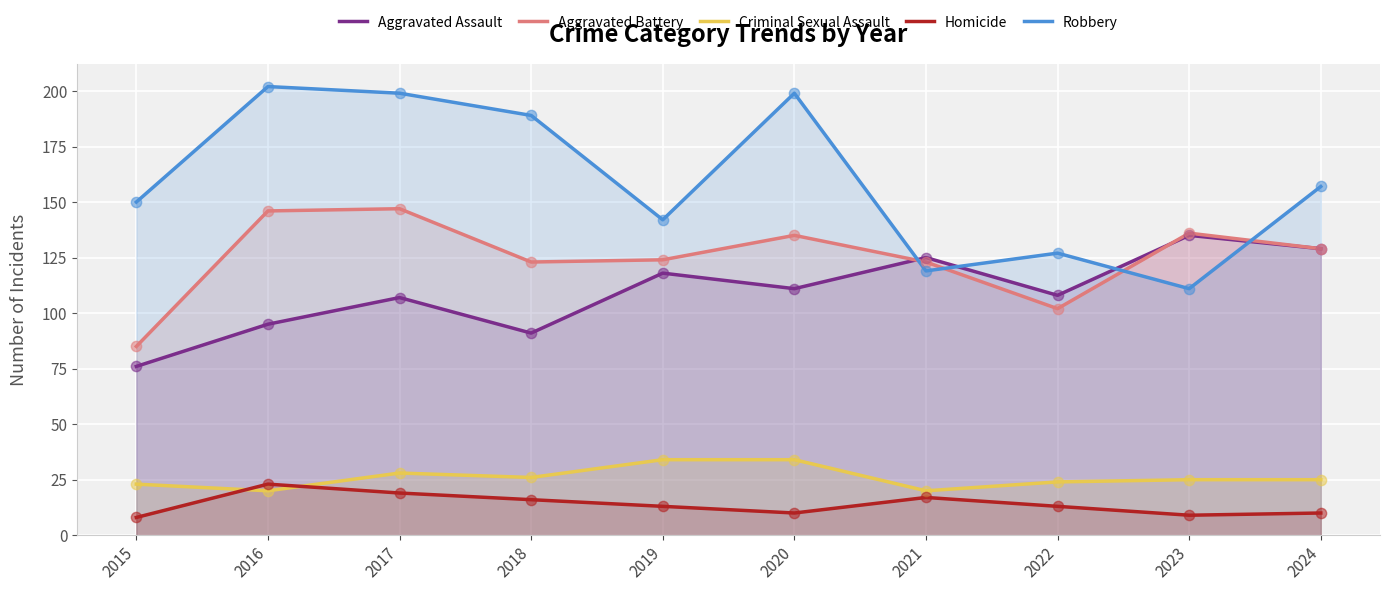

At which category is the sum across all series the highest?

2017